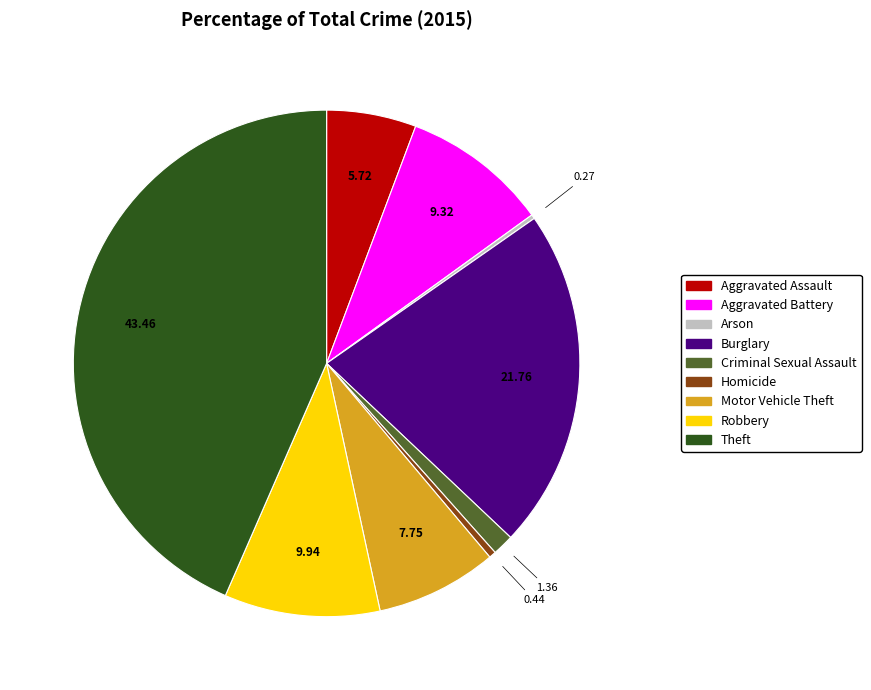

What is the largest slice in the pie chart?

Theft